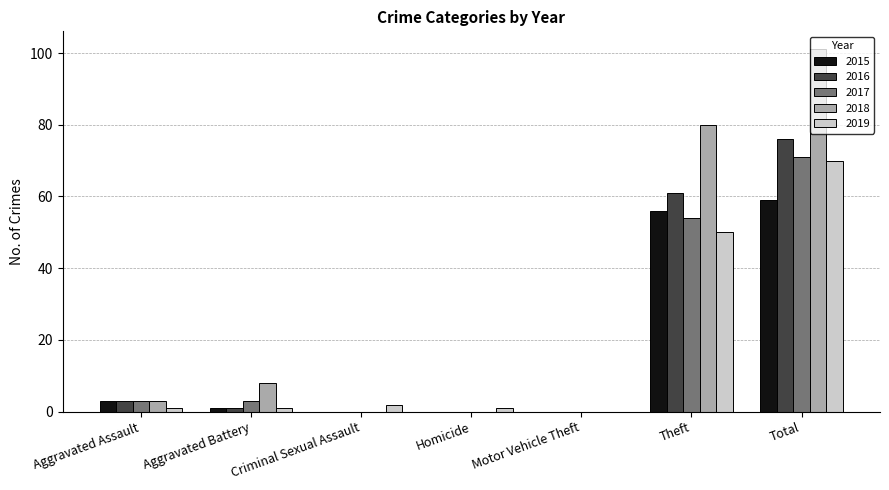

True or false: 2019 has a value of 70 at Total.

True